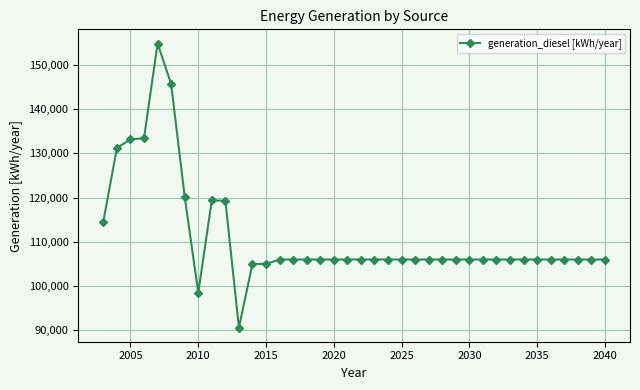

What is the difference between the maximum and second lowest values?

56301